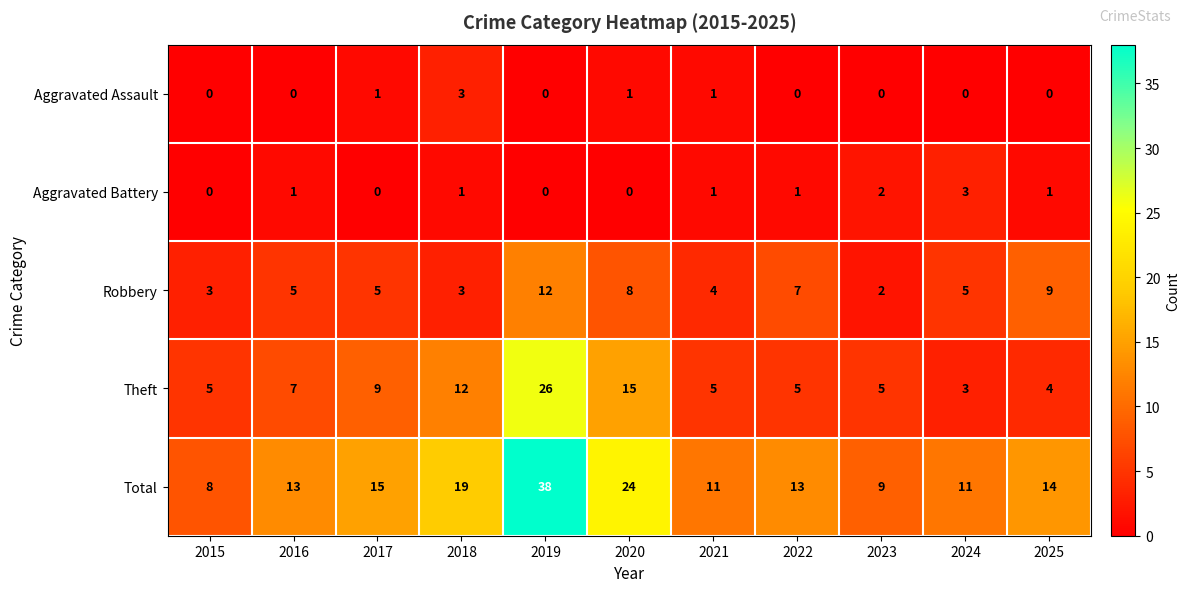

At which category is the sum across all series the highest?

2019